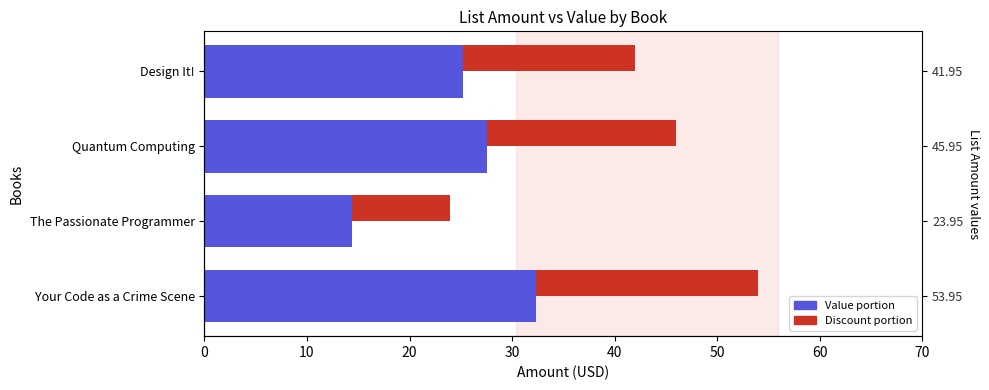

Does the chart contain stacked bars?

No